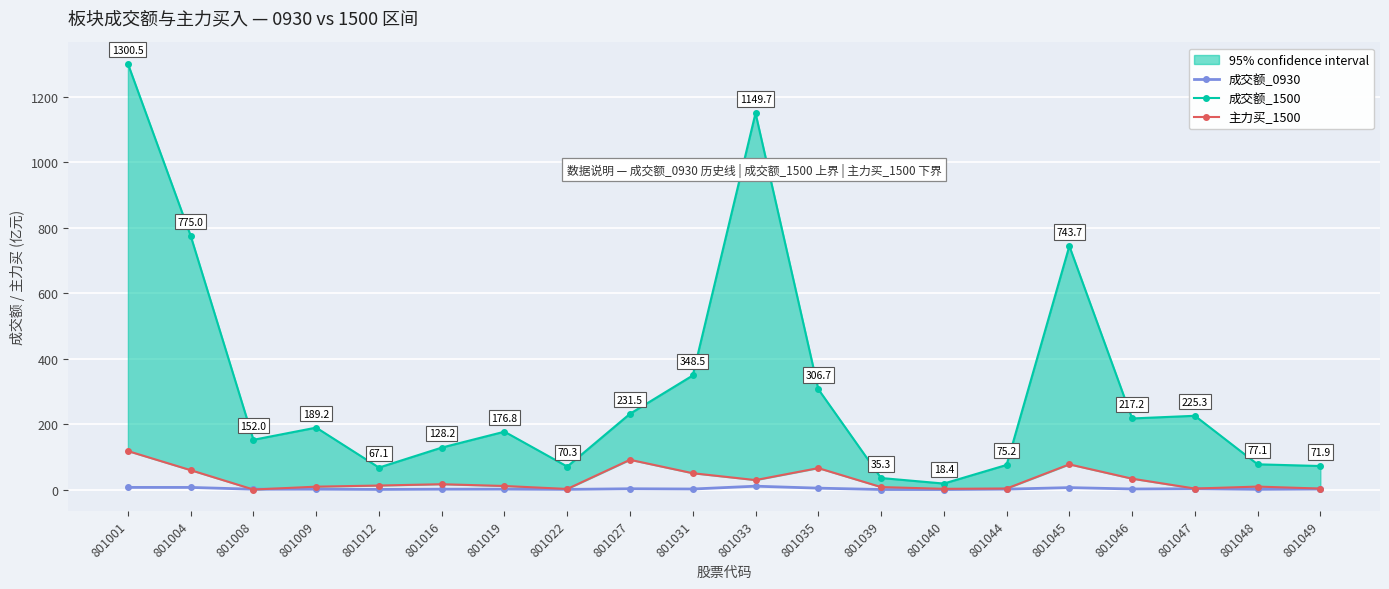

What is the smallest value displayed?

0.1